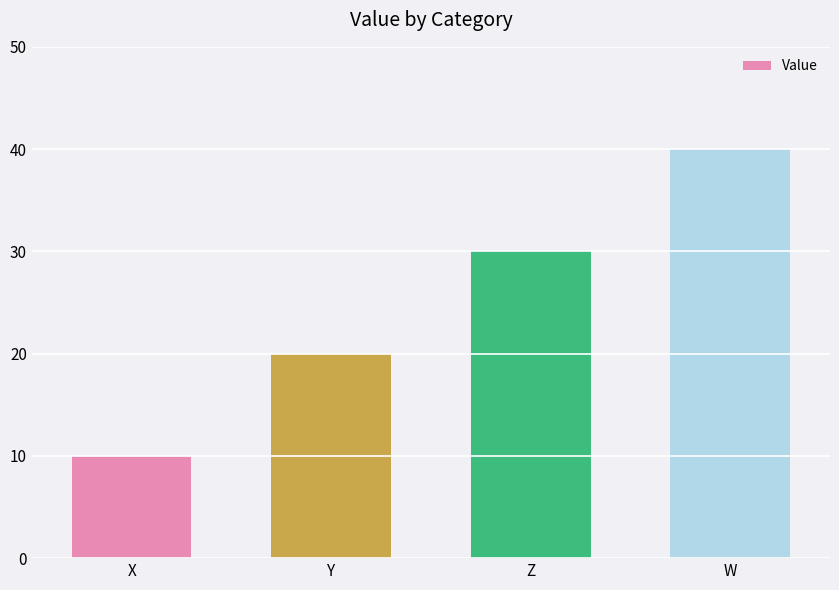

What is the approximate value at Y, to the nearest 5?

20